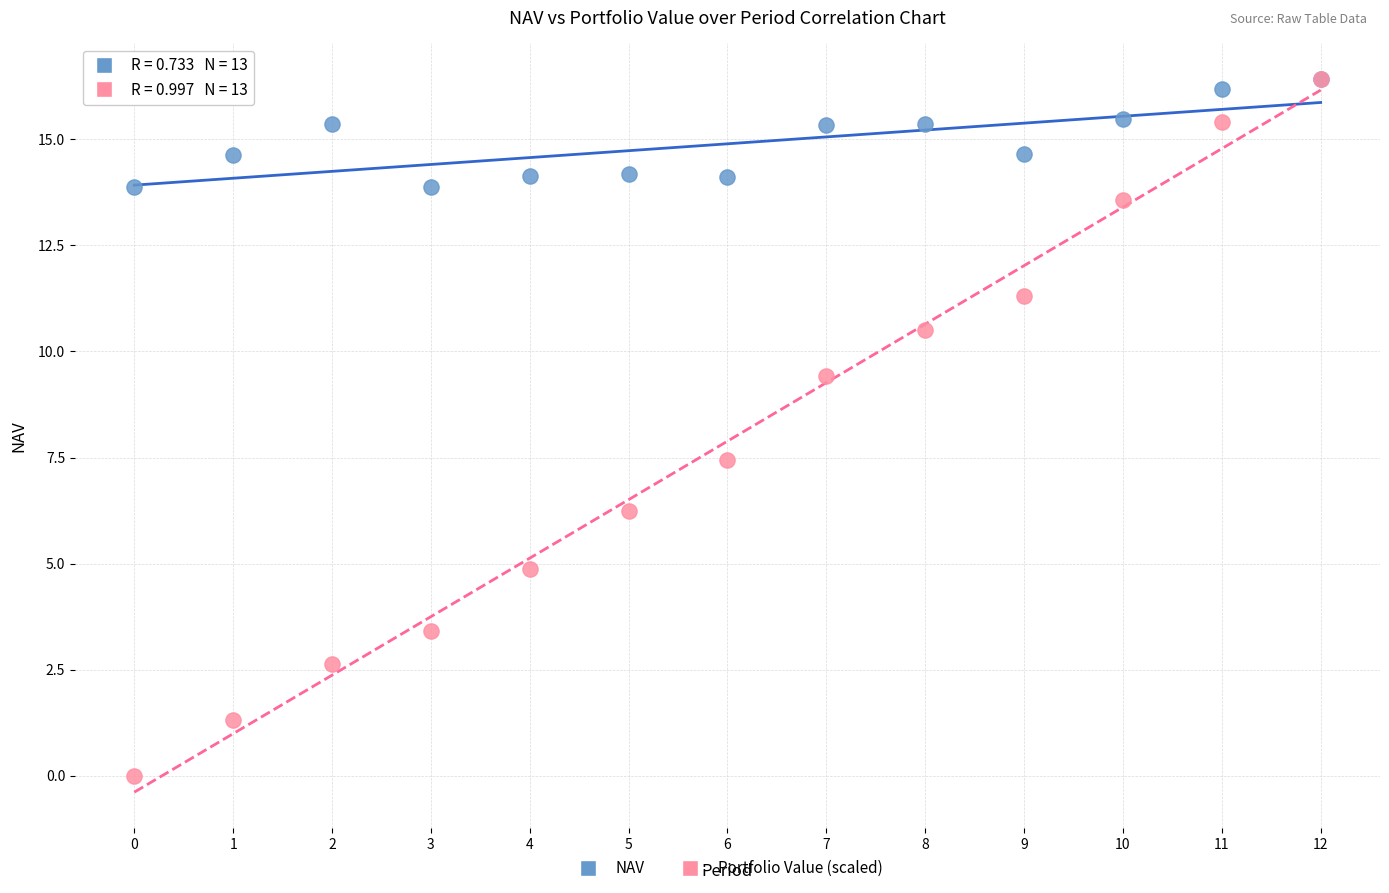

In the Portfolio Value (scaled) series, what Y value is closest to 8?

7.4